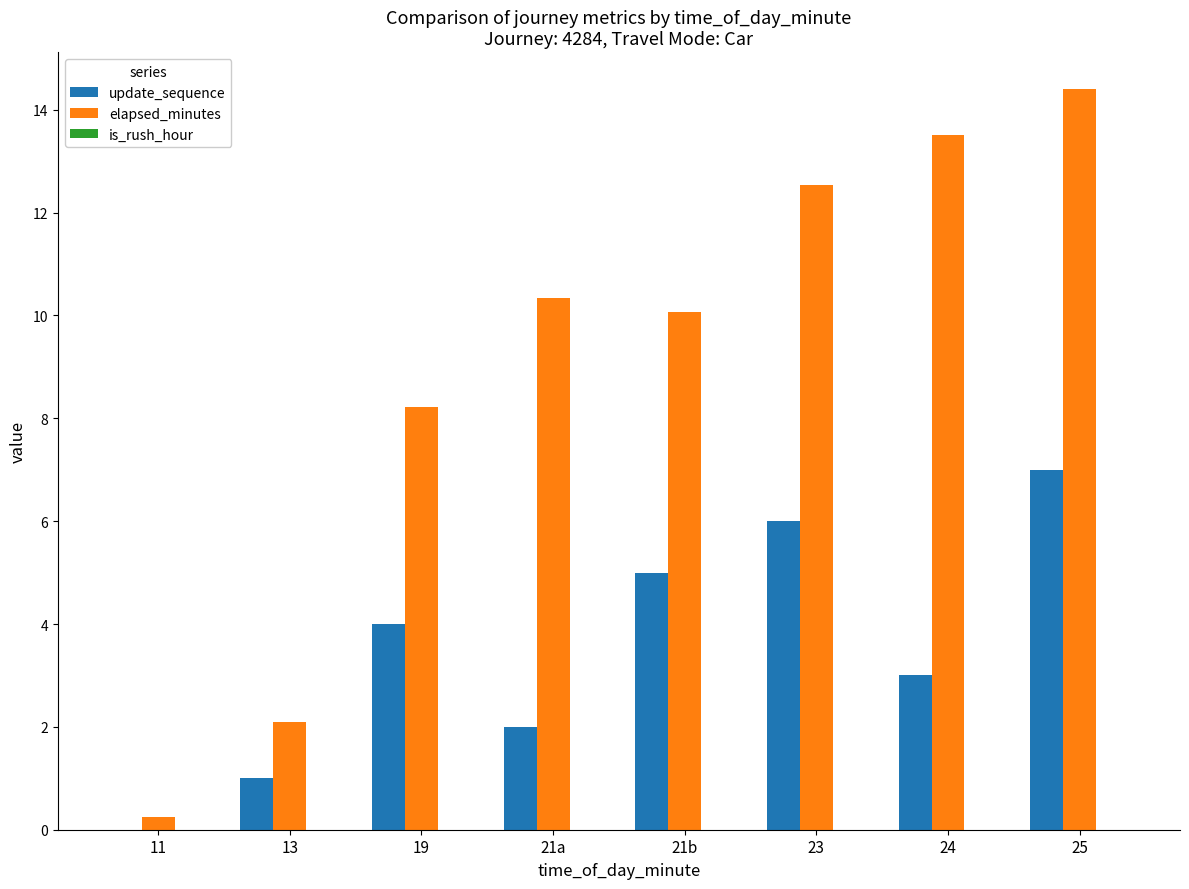

What is the greatest value displayed?

14.4